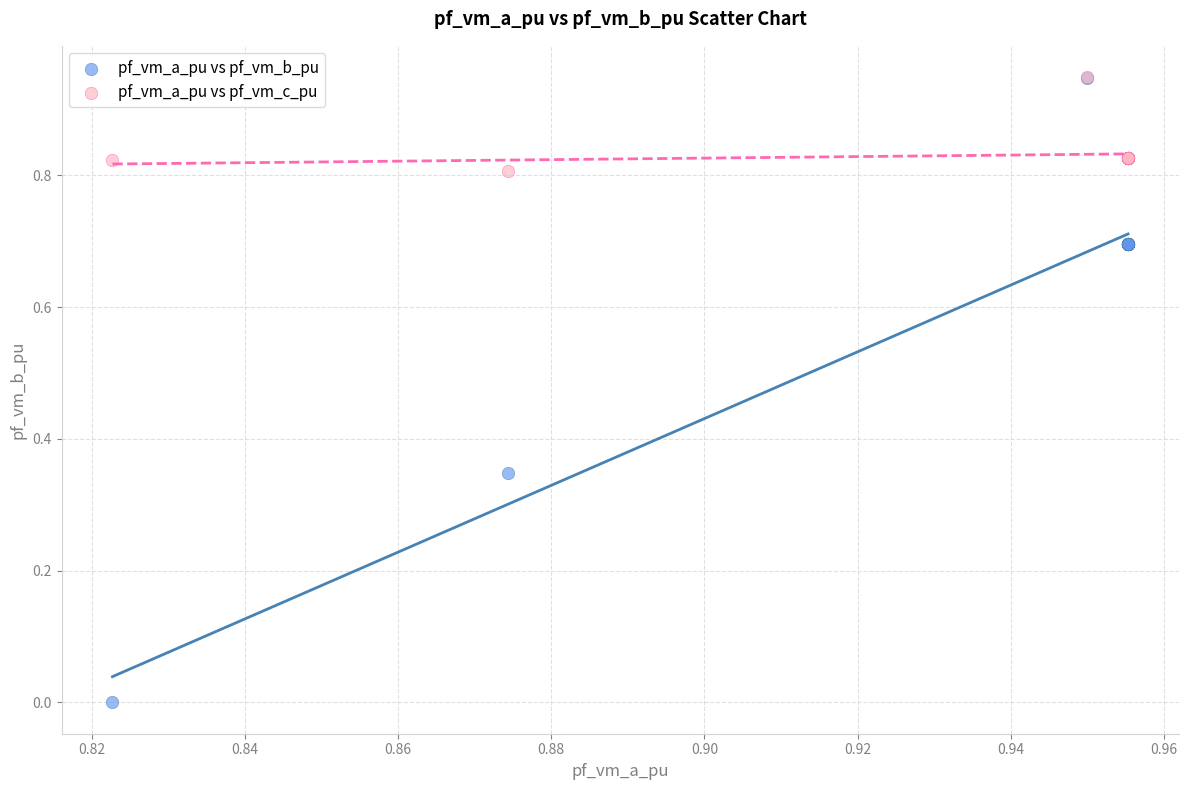

Which series has the largest Y range (max minus min)?

pf_vm_a_pu vs pf_vm_b_pu